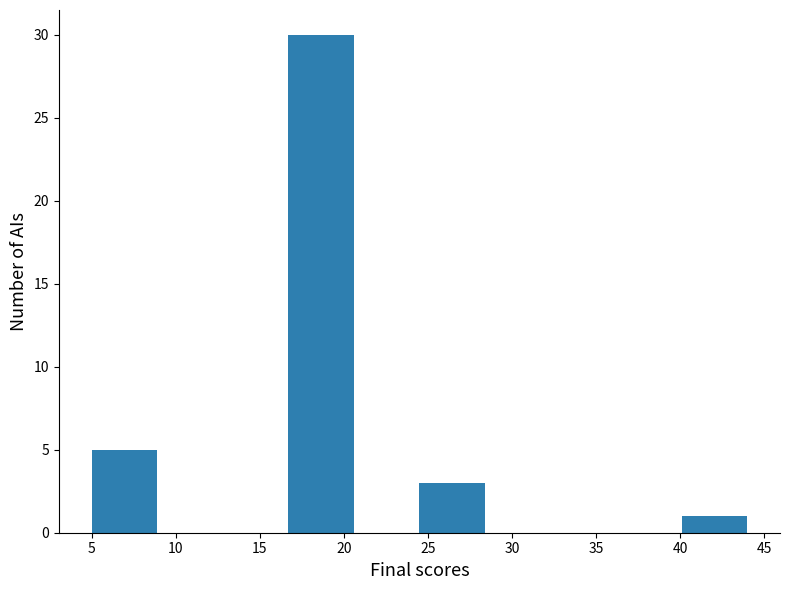

Reading left to right, transcribe this chart: for each bar, give the range it covers on the x-axis and its height. Neither the bar edges nor the heights are printed on the chart, so give them approximately, as read against the axes.

5.0 to 8.9: 5
8.9 to 12.8: 0
12.8 to 16.7: 0
16.7 to 20.6: 30
20.6 to 24.5: 0
24.5 to 28.4: 3
28.4 to 32.3: 0
32.3 to 36.2: 0
36.2 to 40.1: 0
40.1 to 44.0: 1